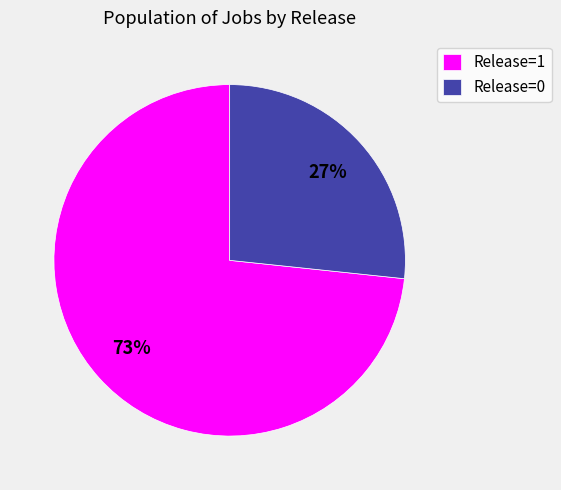

What percentage is the Release=1 slice, to the nearest percent?

73%